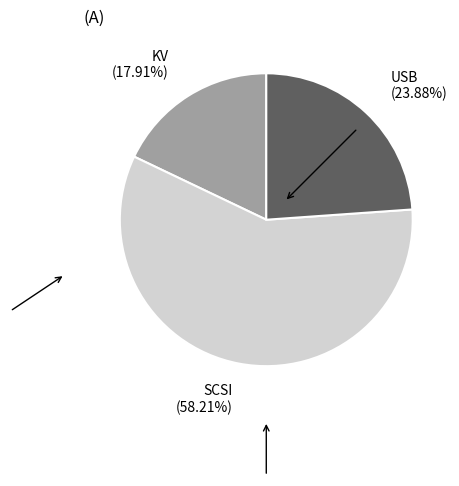

Is it true that KV is 18% of the pie?

True